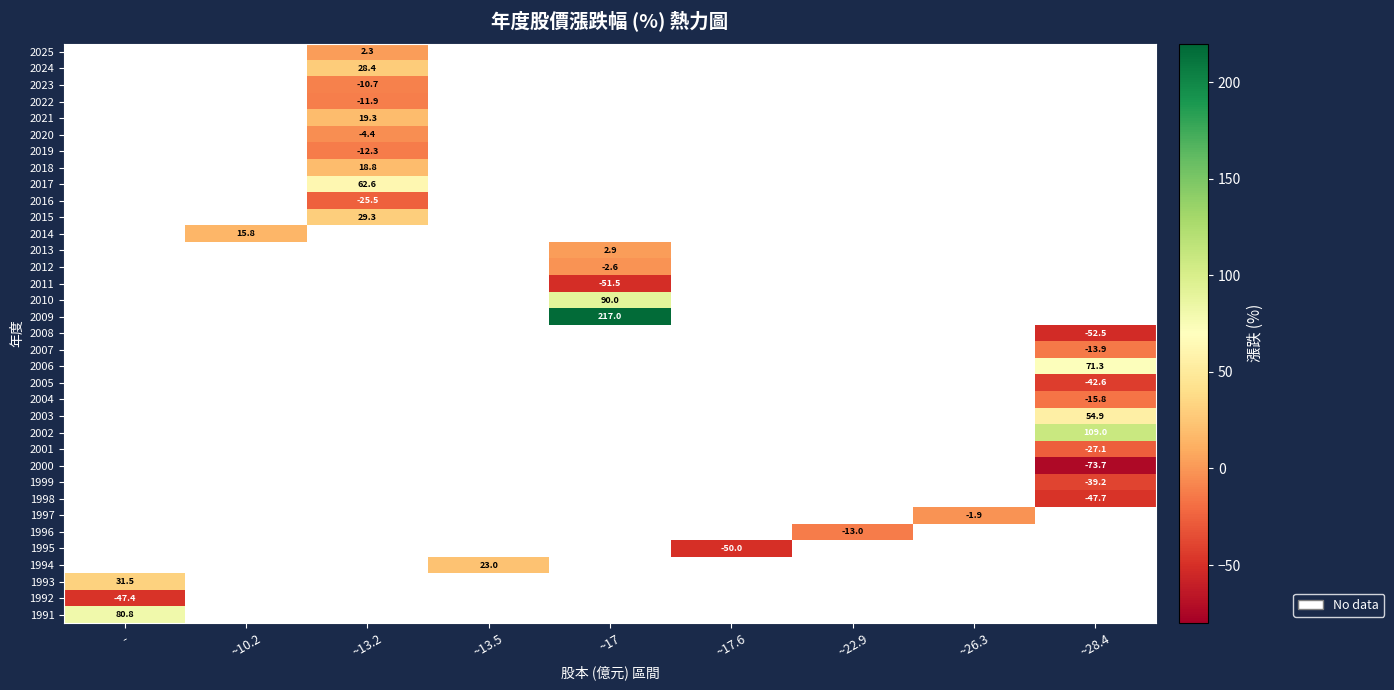

How many values in the 2013 series exceed 2?

1